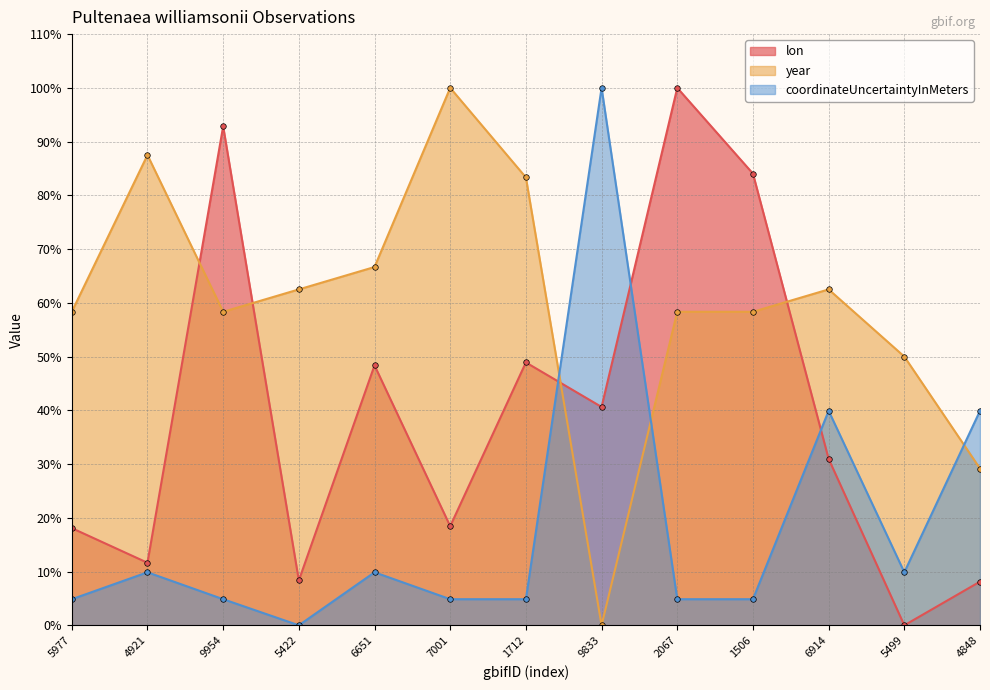

What position from the right is 6914?

3